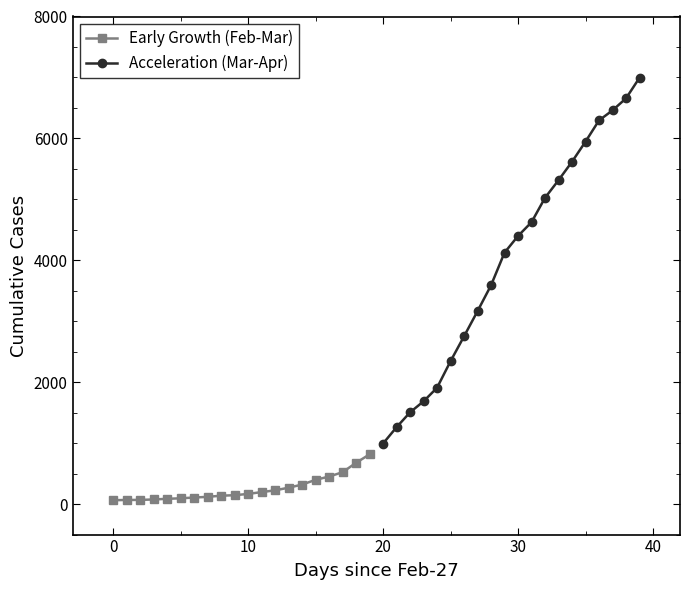

What are all the series names shown in the legend?

Early Growth (Feb-Mar), Acceleration (Mar-Apr)